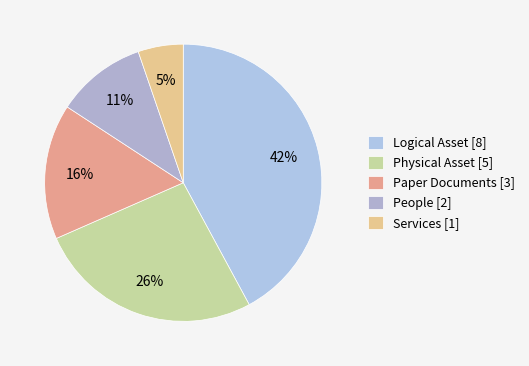

What is the ratio of the value at Paper Documents to the value at People?

1.5